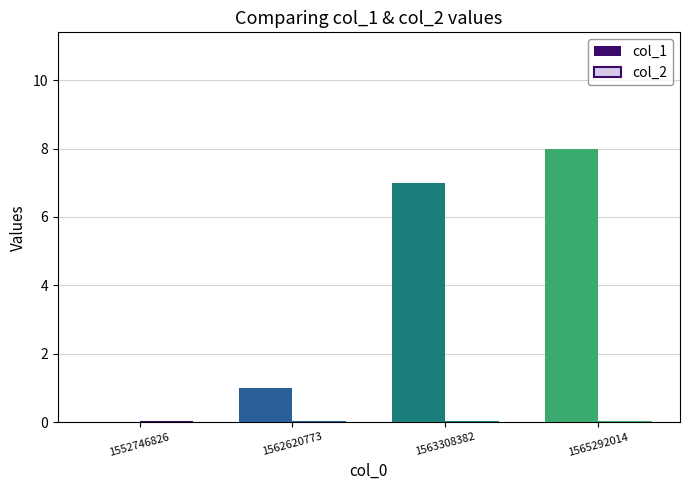

What is the approximate value at 1565292014?

8